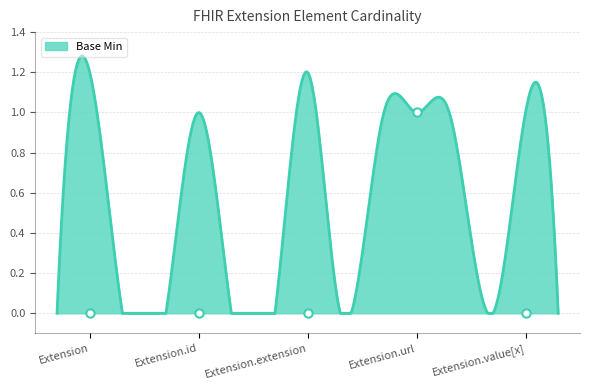

What is the difference between the maximum and minimum values?

1